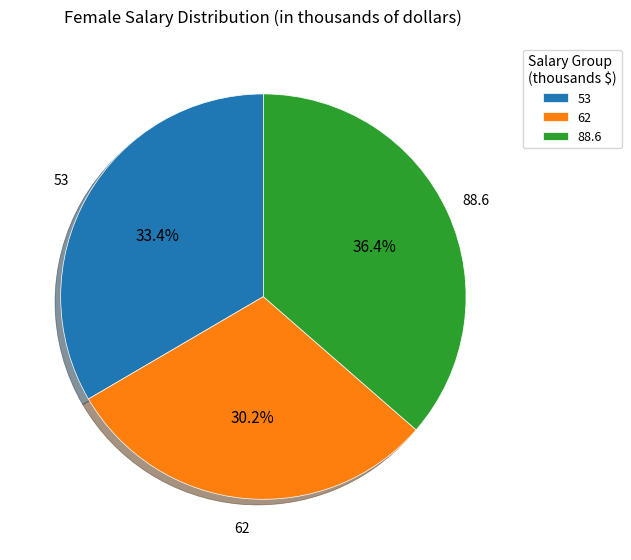

To the nearest percent, what is the combined percentage of 88.6 and 62?

67%